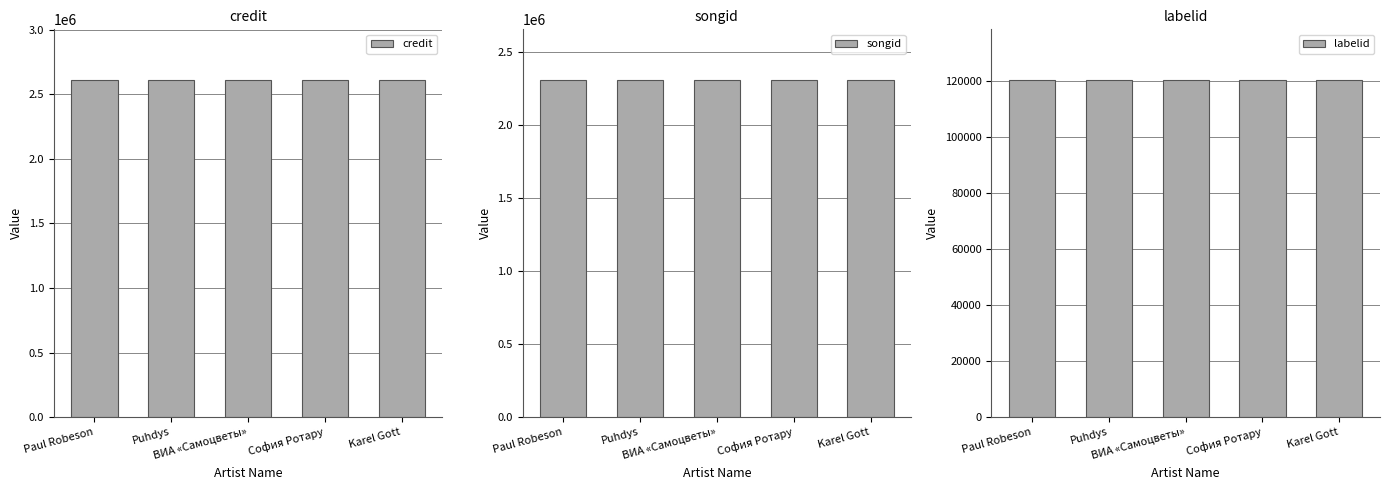

Is the value of labelid at Paul Robeson greater than the value of credit at ВИА «Самоцветы»?

No